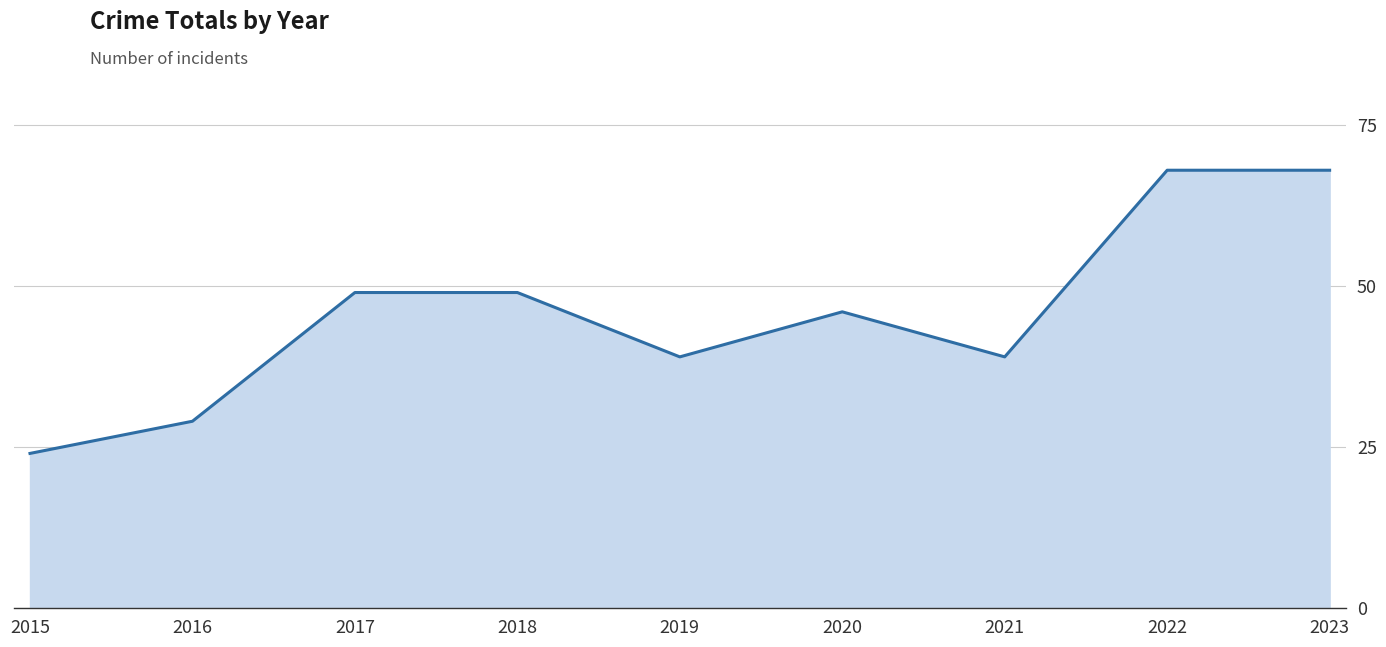

At which label is the value closest to 46?

2020